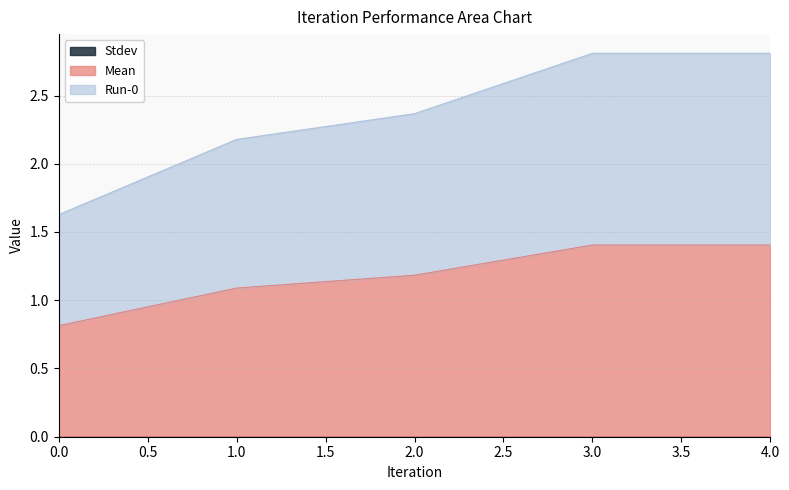

What is the value of the Mean point at the 5th from the left?

1.4